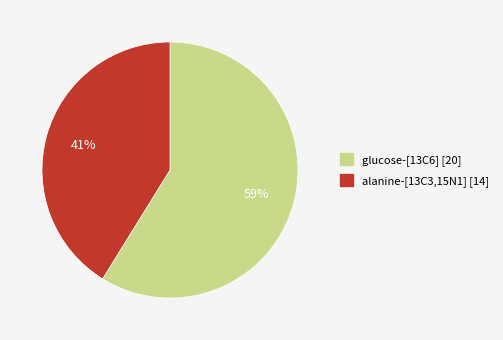

Which category accounts for the majority?

glucose-[13C6]